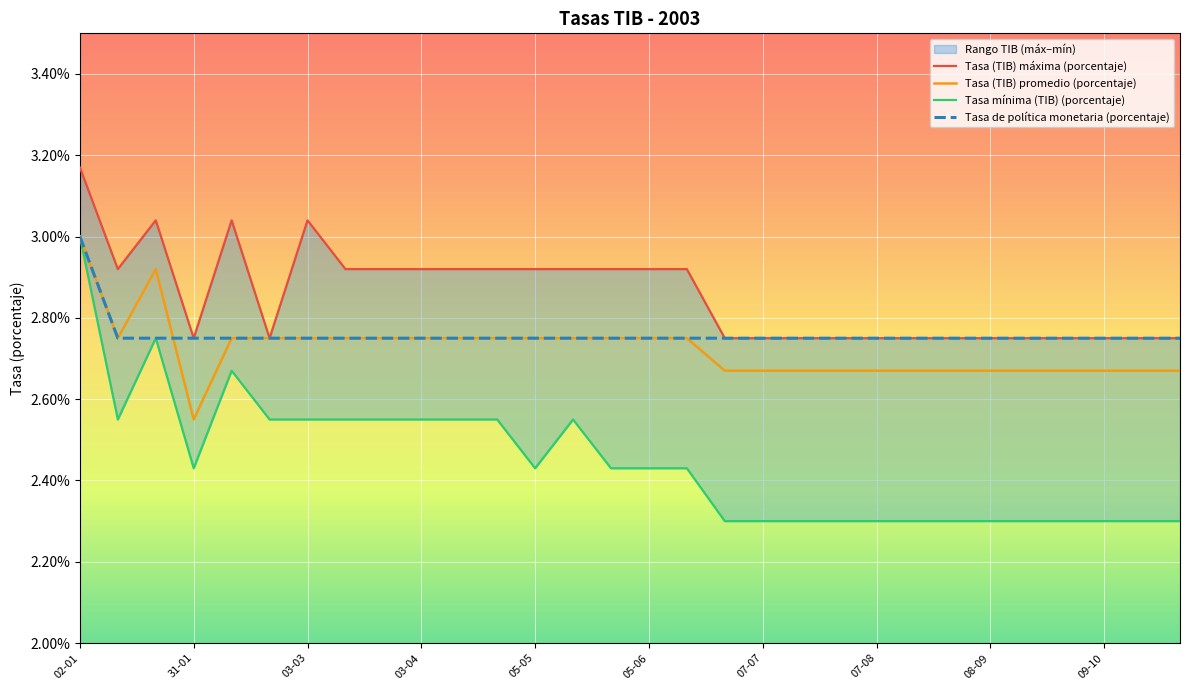

True or false: Tasa (TIB) promedio (porcentaje) has a value of 0.6 at 14.

False